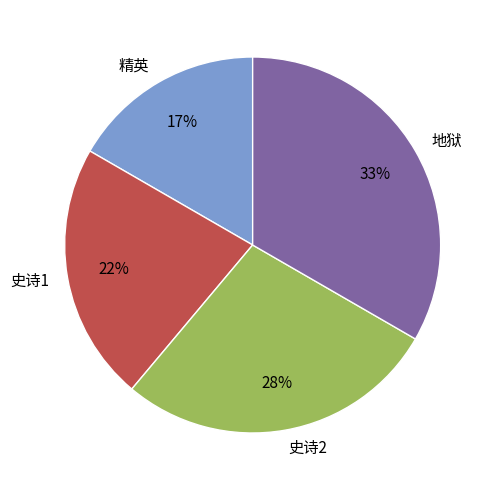

How many segments does this pie chart have?

4